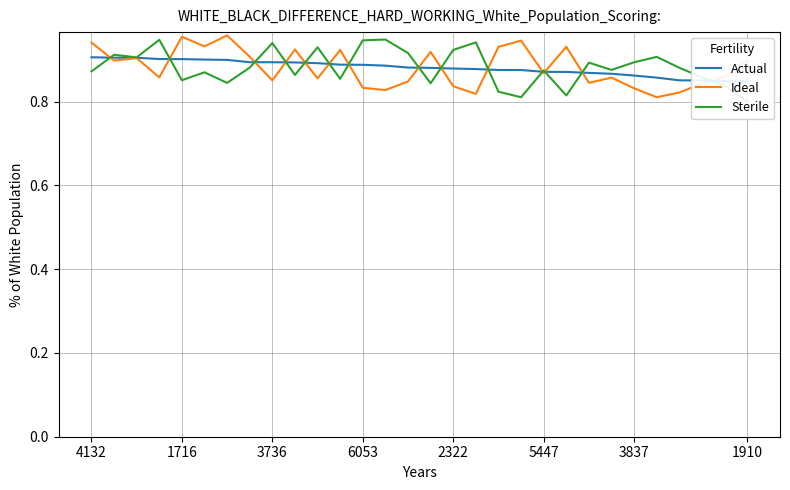

The Actual series shows 0.9 at 10. True or false?

True